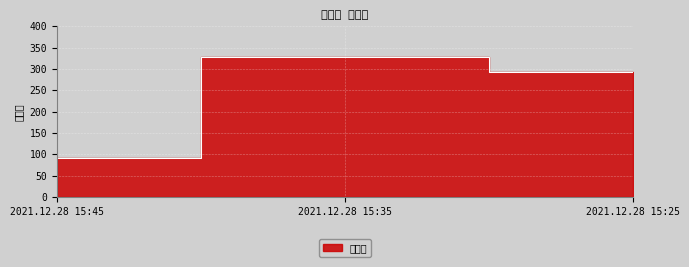

Reading left to right, extract all data points from this chart.

2021.12.28 15:45=92	2021.12.28 15:35=327	2021.12.28 15:25=292